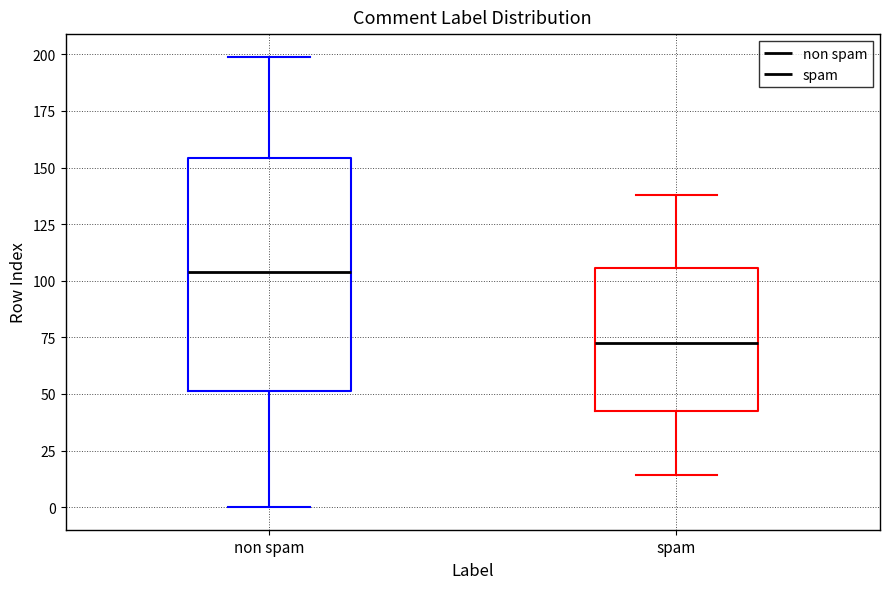

Reading left to right, read every box against the y-axis: the position of its median line, the range the box covers, and the ends of its whiskers. The values are not printed on the chart, so give them approximately, as read against the axis.

non spam: median 105, box 50 to 155, whiskers 0 to 200
spam: median 75, box 45 to 105, whiskers 15 to 140